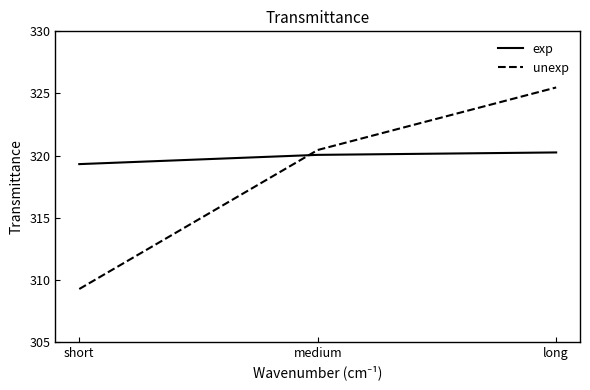

What is the difference between the maximum and minimum values in the exp series?

0.9